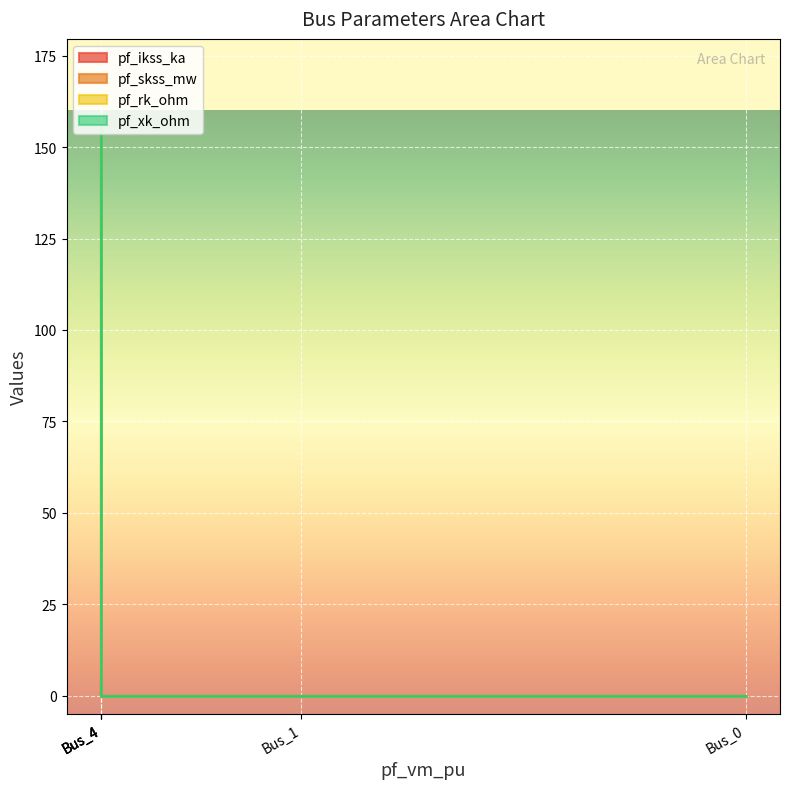

True or false: pf_xk_ohm has a value of 0.0 at Bus_0.

True